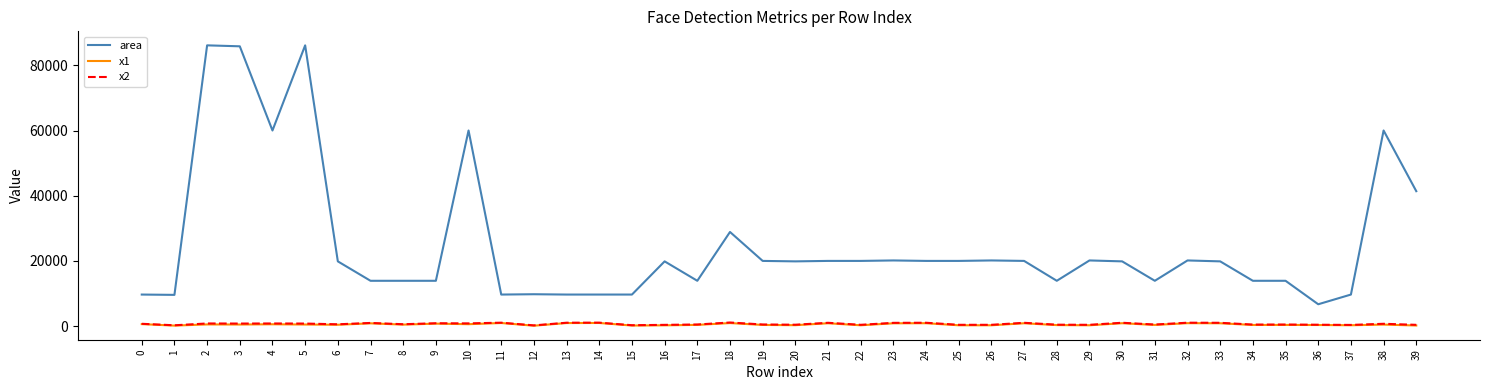

What is the average value of the x1 series?

550